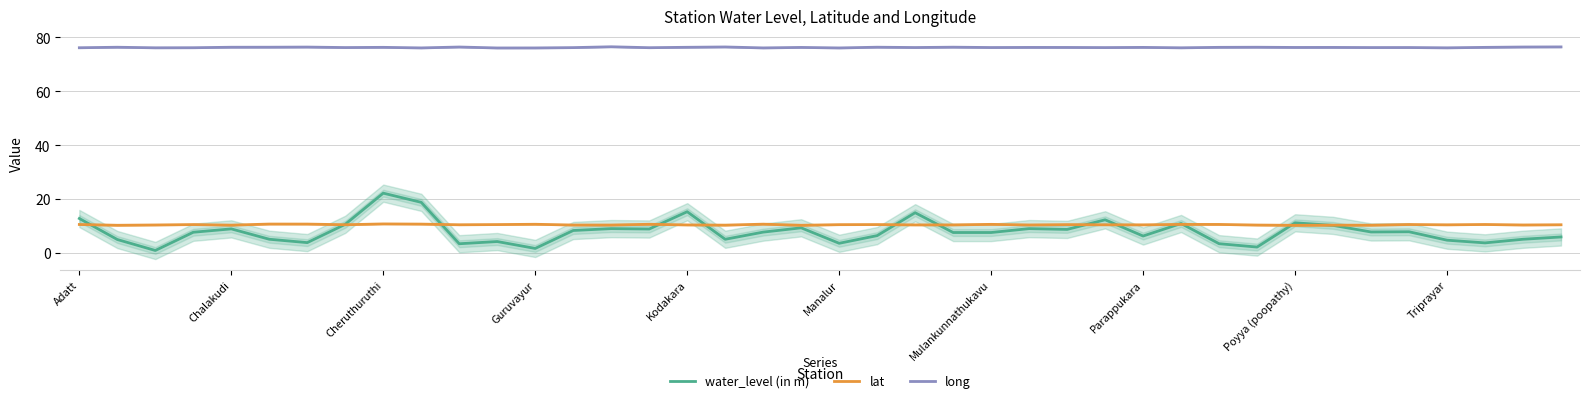

The value of long at Triprayar is 21.3. True or false?

False